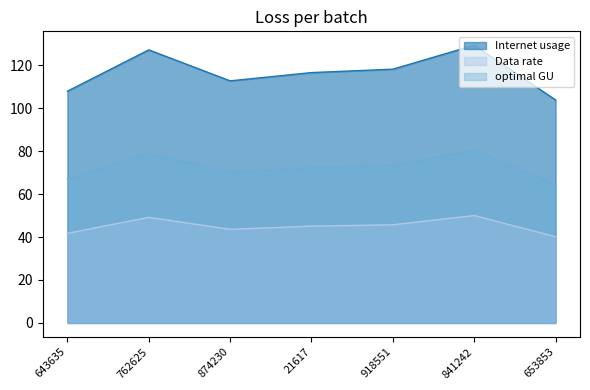

What is the value of the optimal GU point at the 2nd from the left?

79.0